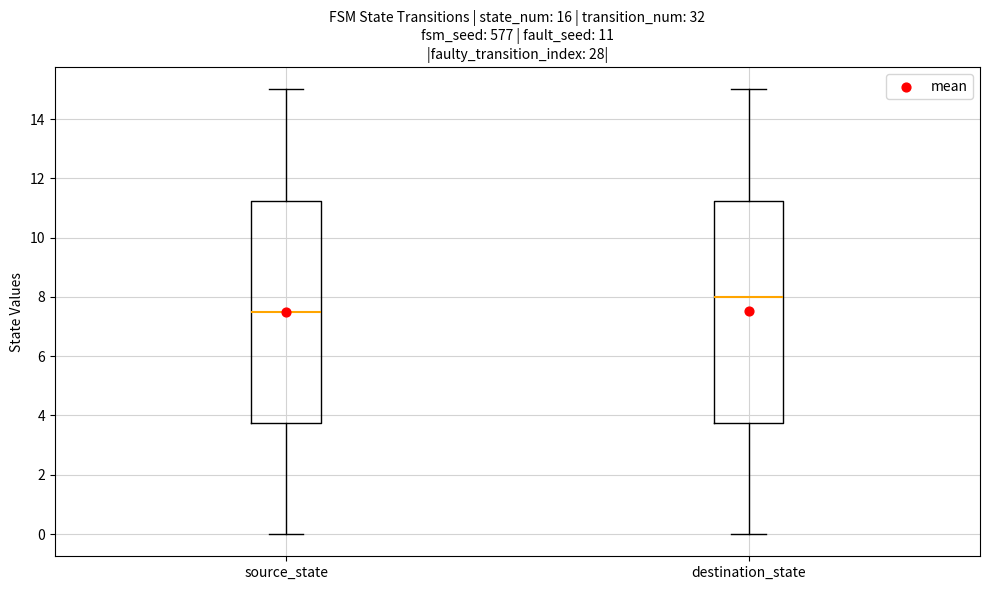

Which box's median line is the lowest?

source_state